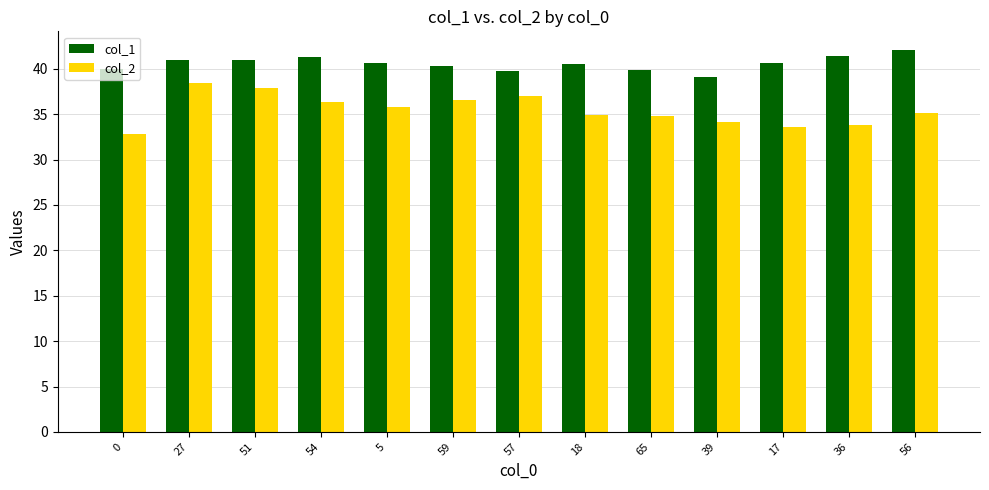

What is the total value across all series at 65?

74.6